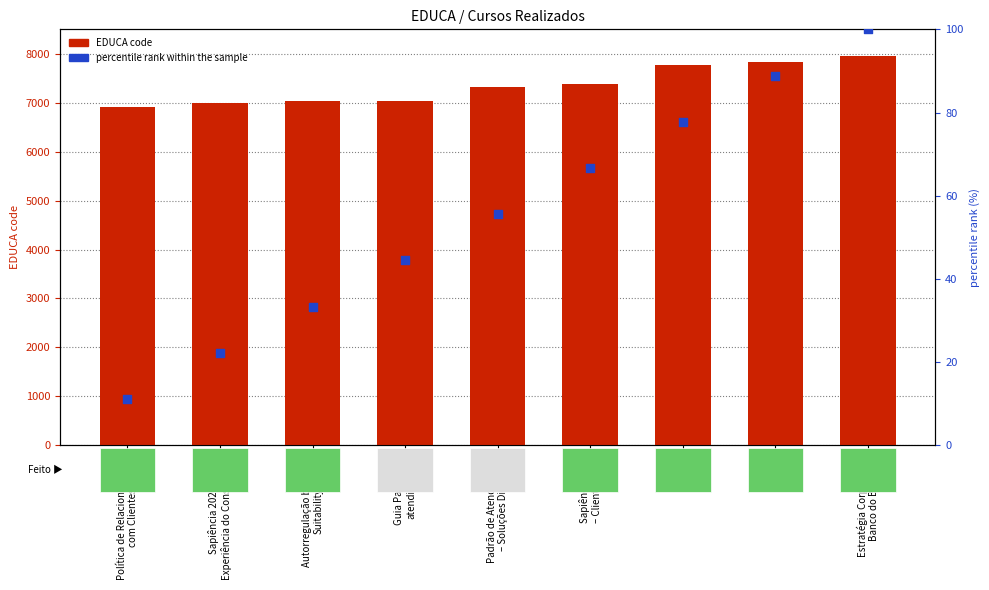

What is the total value across all series at Estratégia Corporativa
Banco do Brasil?

8052.0